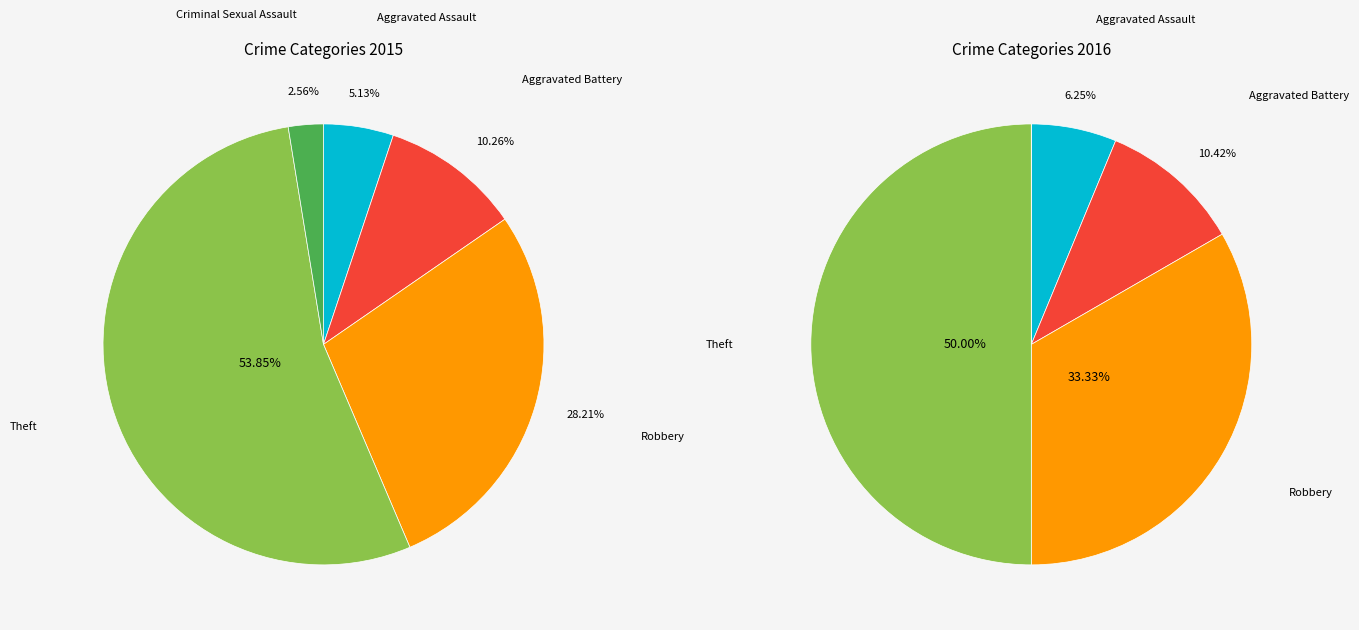

The Robbery slice represents 15% of the pie. True or false?

False